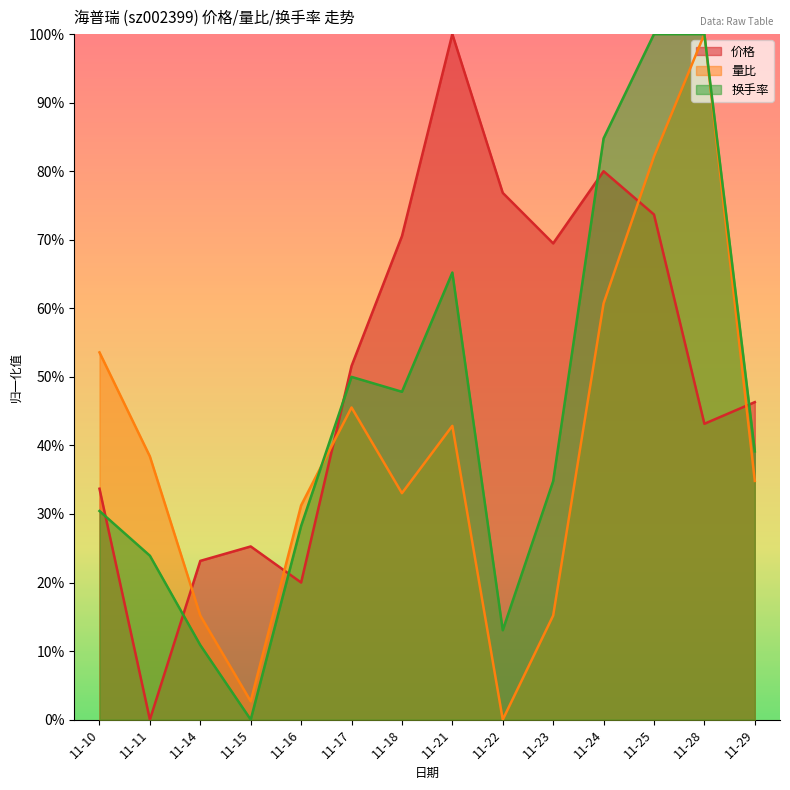

Which category has the lowest value in the 换手率 series?

11-15